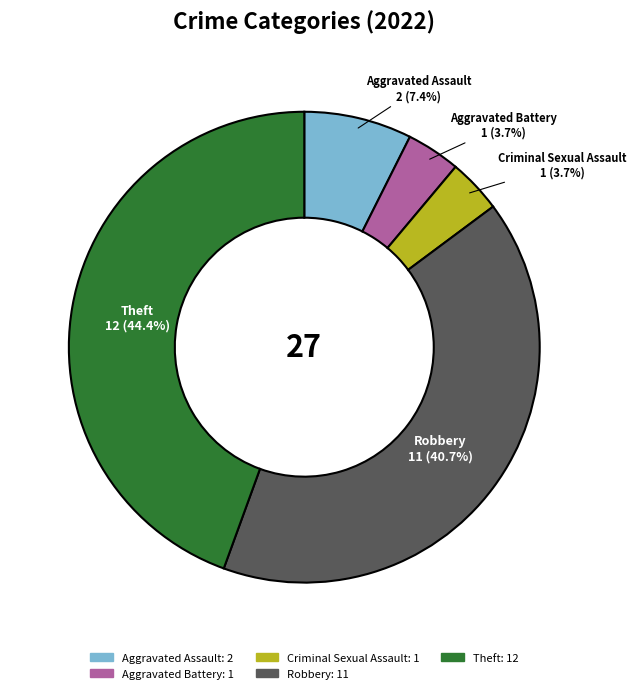

Count the number of slices in the pie.

5